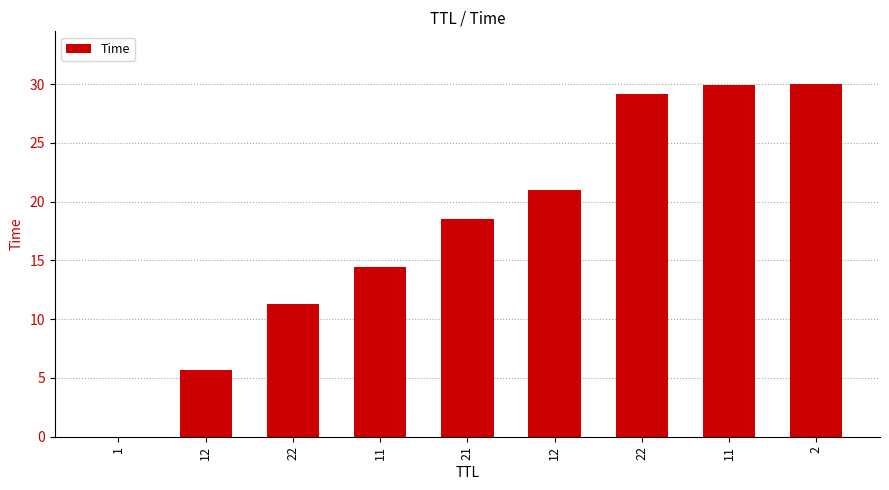

What is the label of the 9th bar from the left?

2